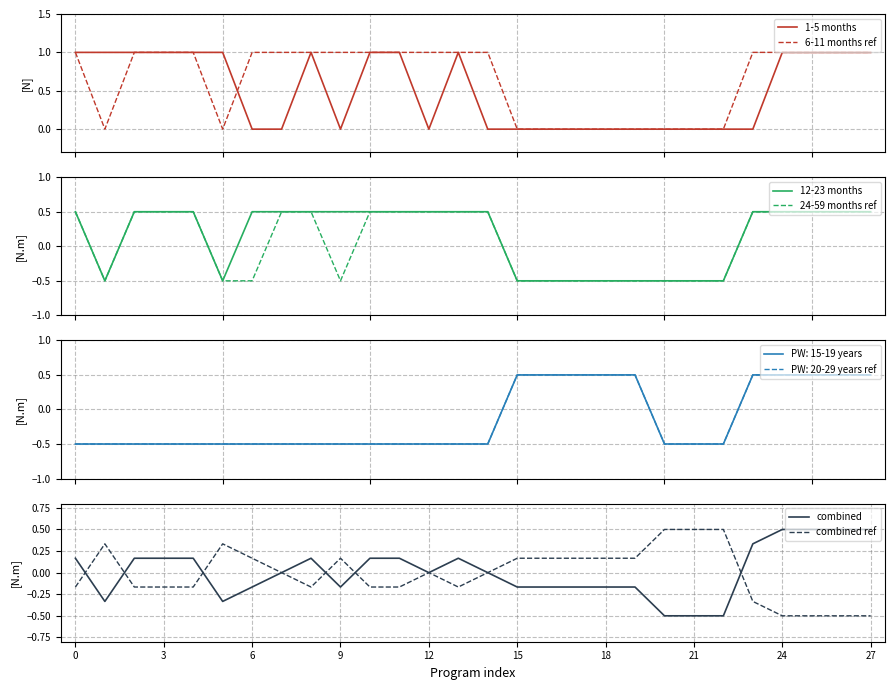

What is the maximum value for 12-23 months?

0.5